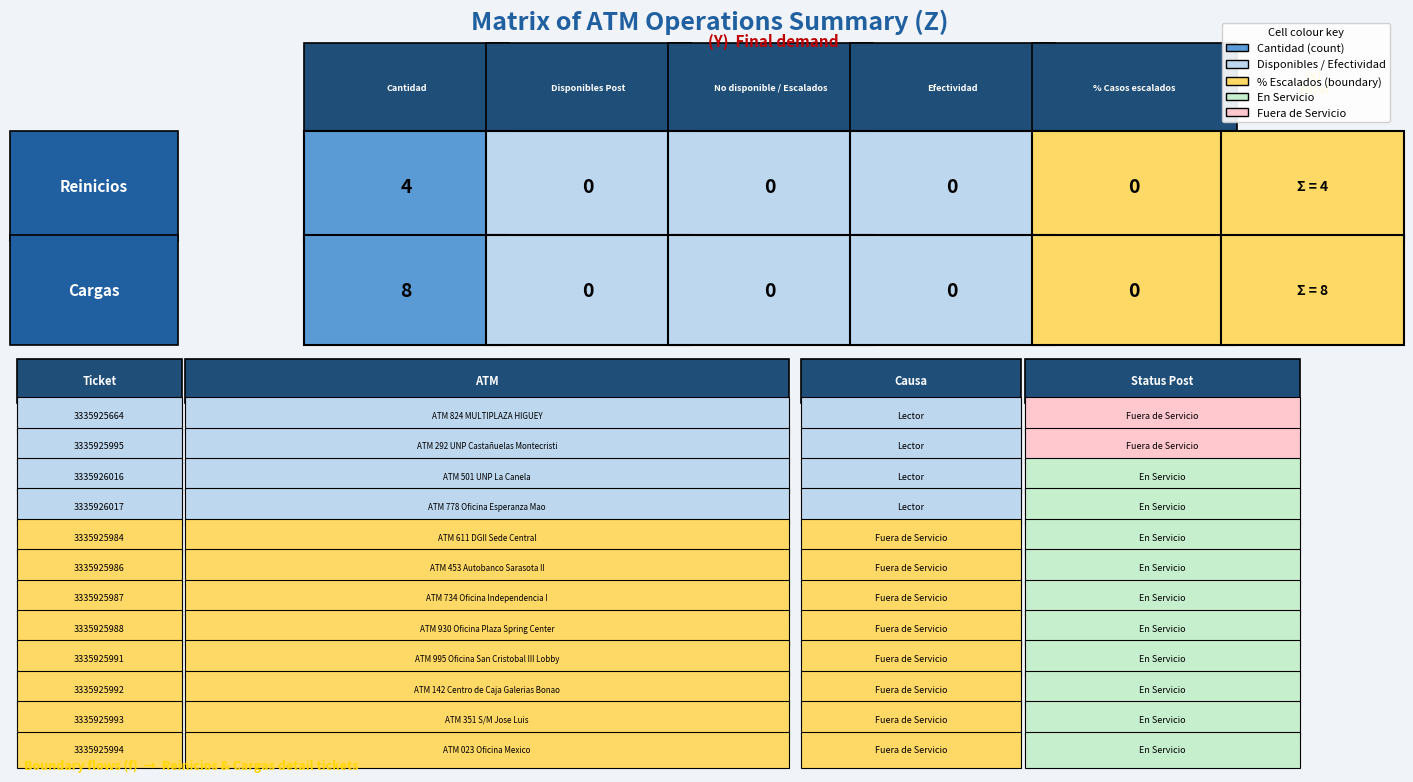

What is the difference between the maximum and minimum values in the Reinicios series?

4